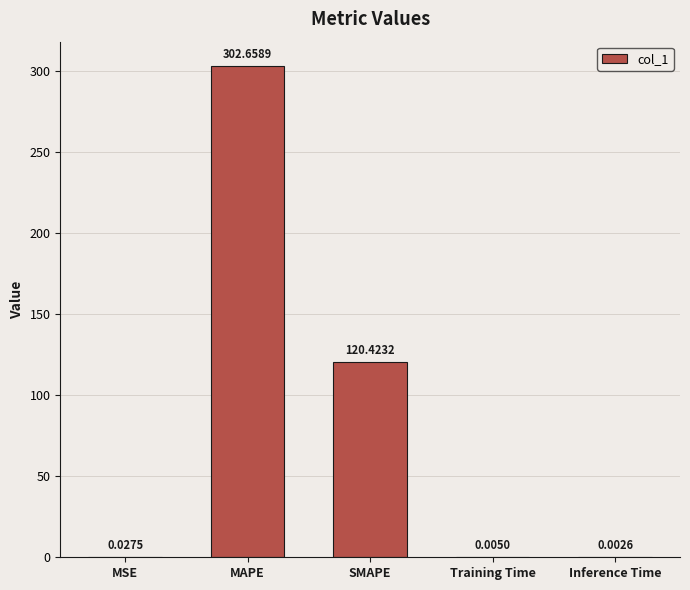

What is the change in value from SMAPE to Training Time?

-120.4